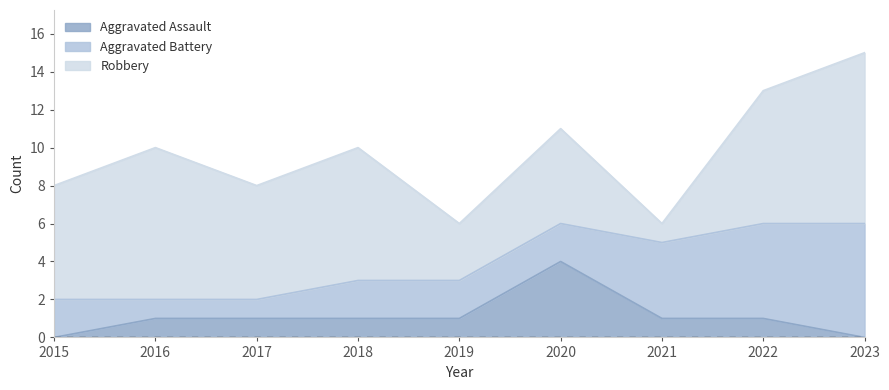

True or false: Robbery has more than 0 points higher than both neighbors.

True